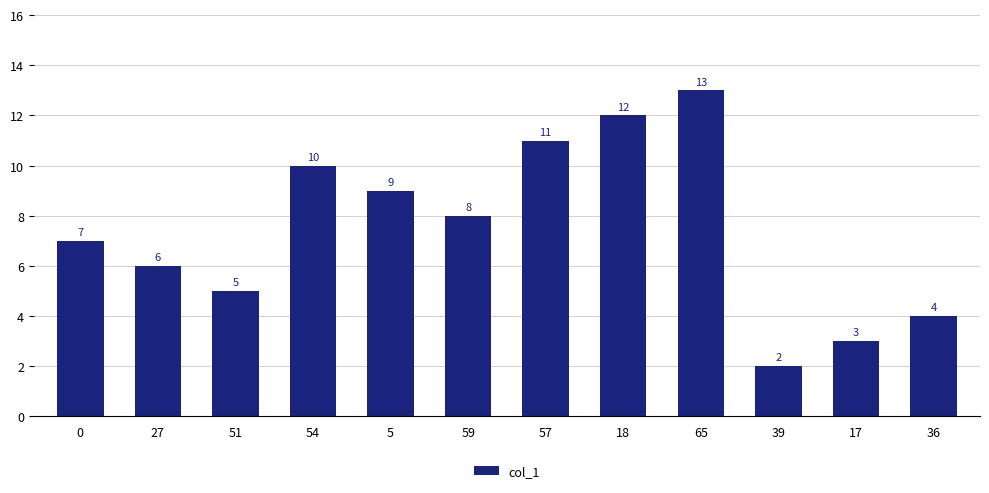

What is the difference between the maximum and second lowest values?

10